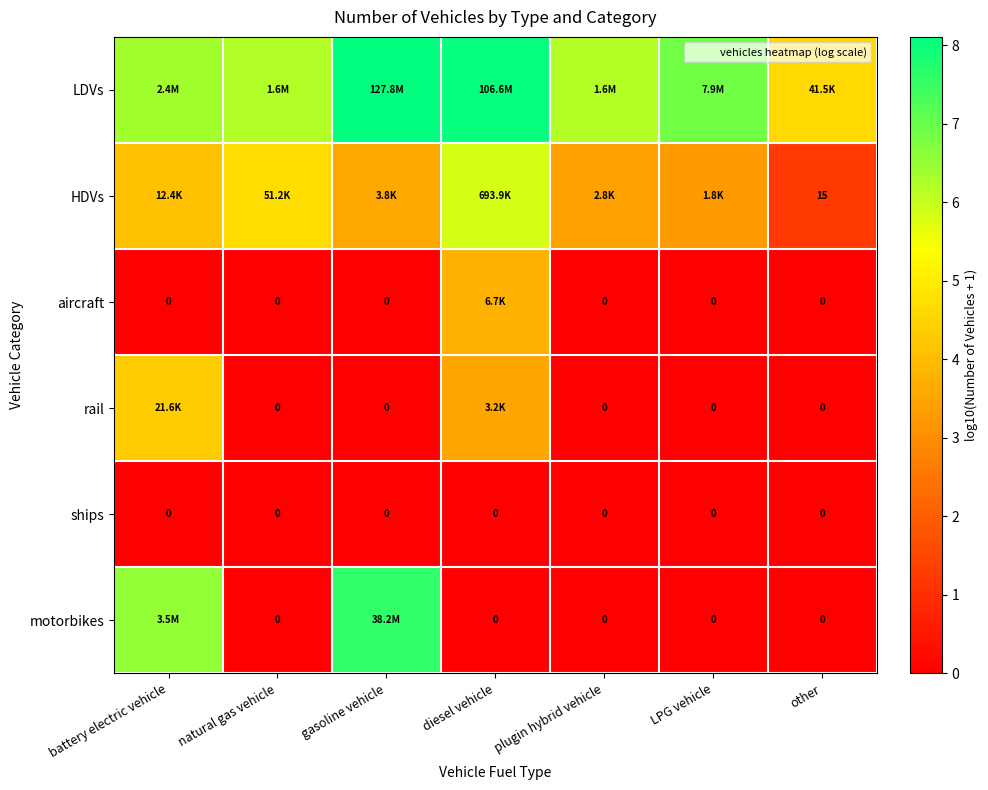

How many data points in LDVs are less than 6?

1